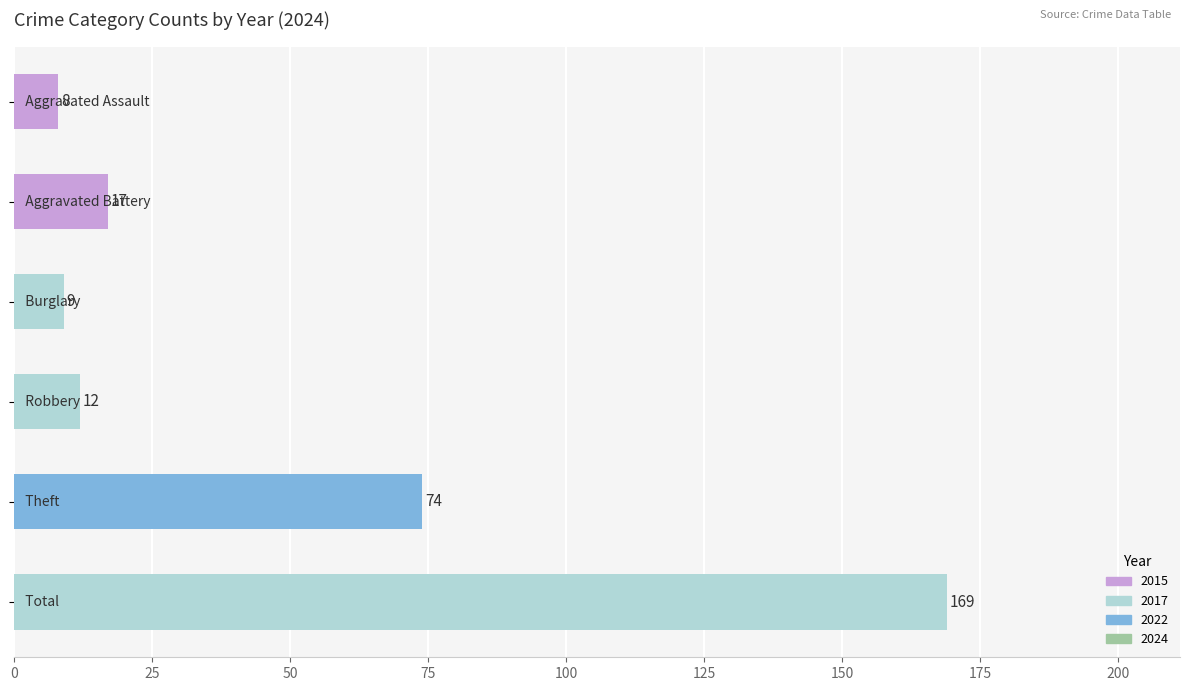

Reading top to bottom, list all the values displayed in this chart.

8	17	9	12	74	169